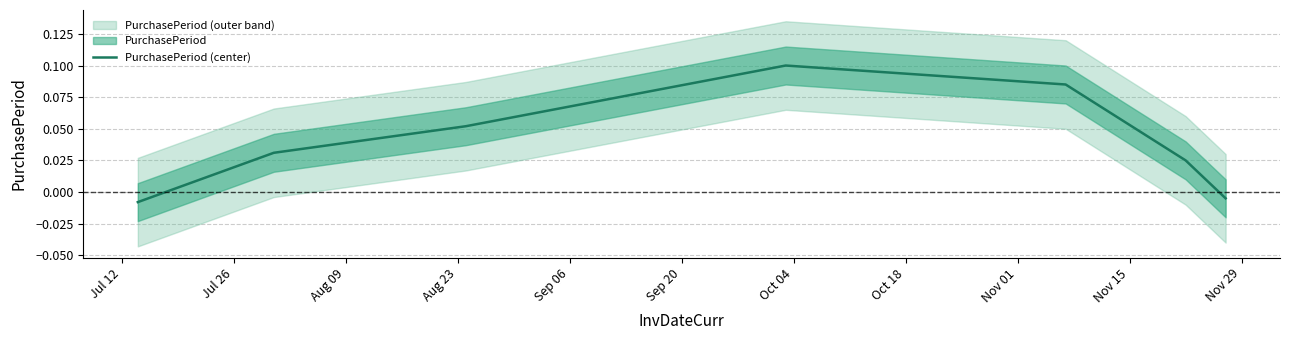

True or false: the data has more than 2 interior local peaks.

False